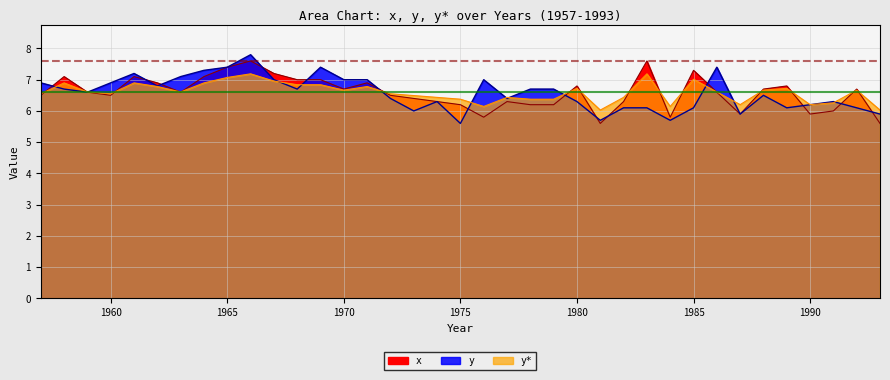

List the series in order of their peak value, highest first.

y, y*, x